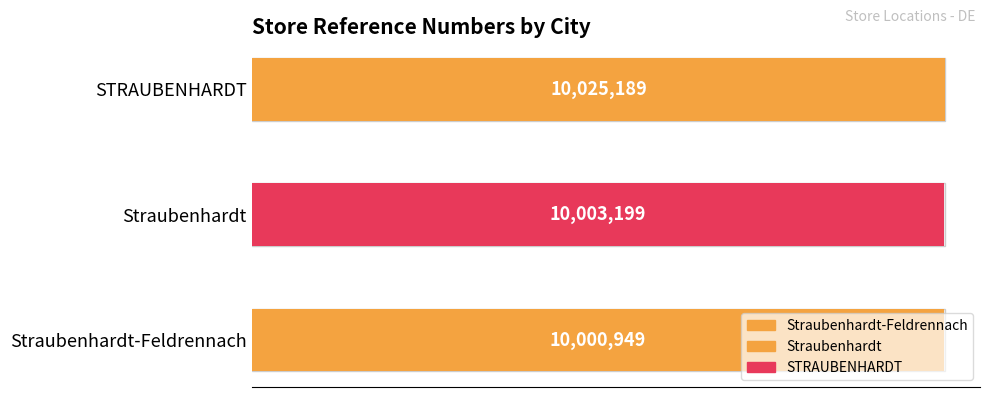

Is it true that the value at Straubenhardt is 10003199?

True